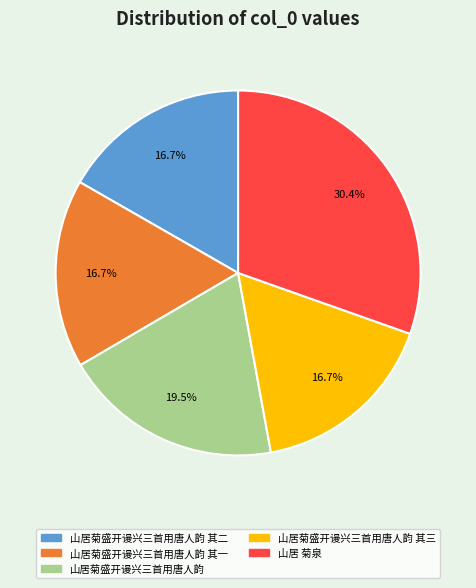

Count the number of slices in the pie.

5